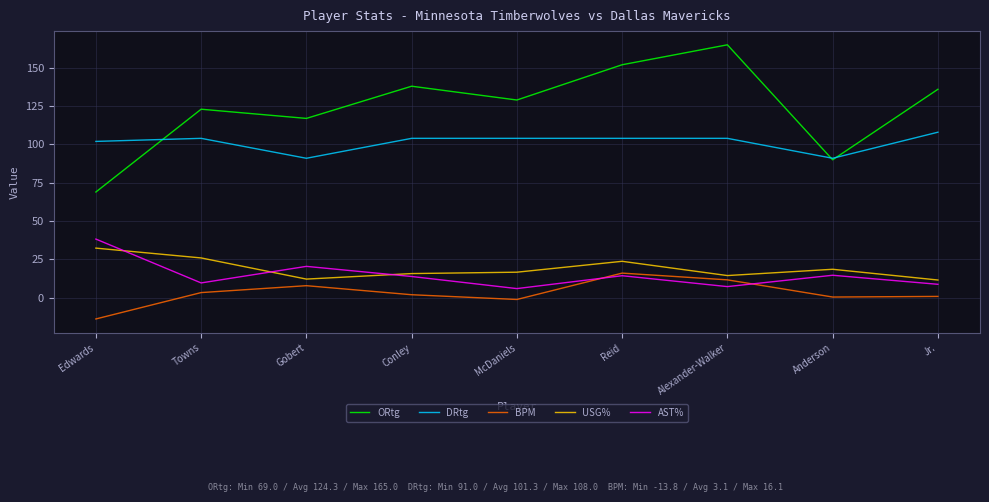

True or false: DRtg and ORtg cross at least once.

True